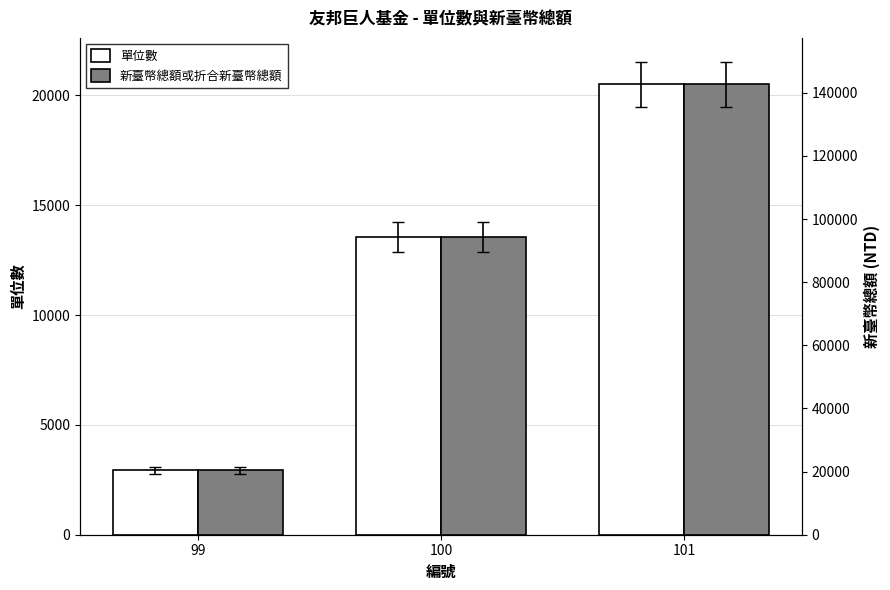

Between 99 and 100, which is larger?

100